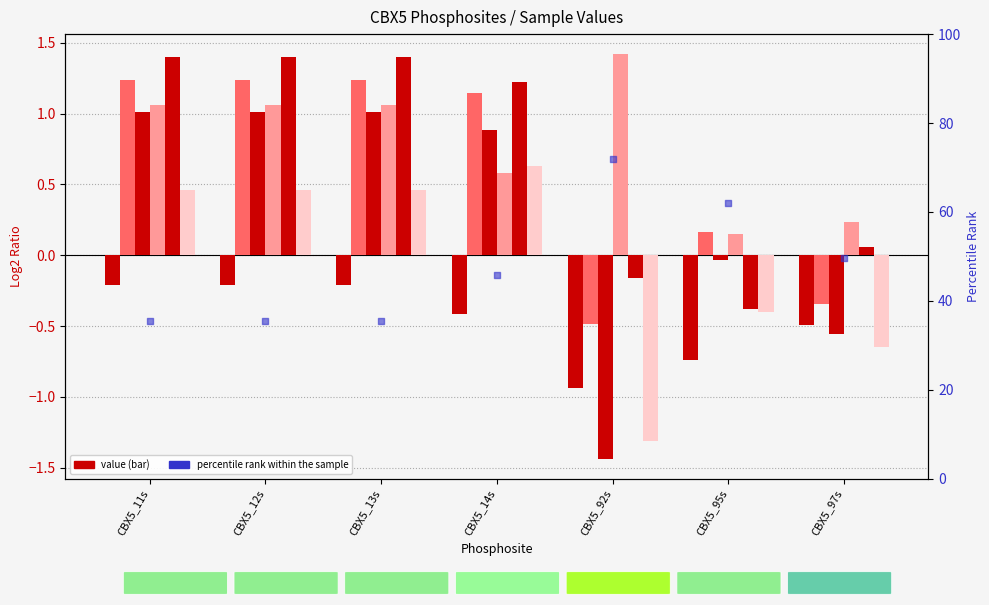

Between CBX5_11s and CBX5_97s, which is larger?

CBX5_97s